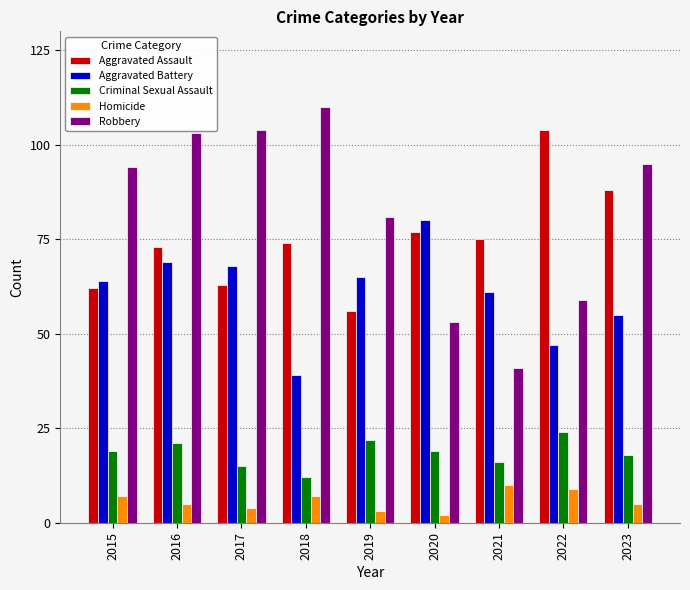

Does the chart contain any negative values?

No